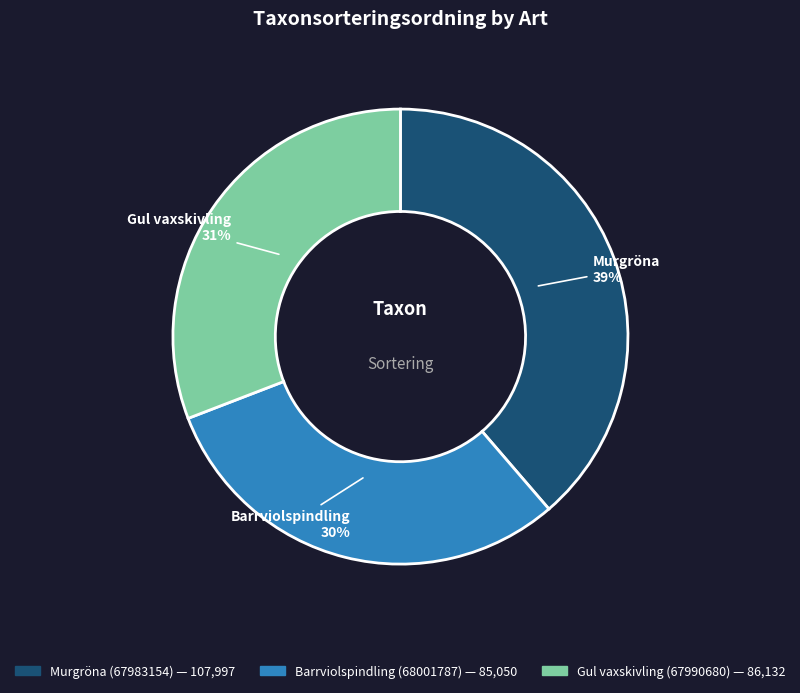

True or false: Barrviolspindling (68001787) accounts for 38% of the total.

False